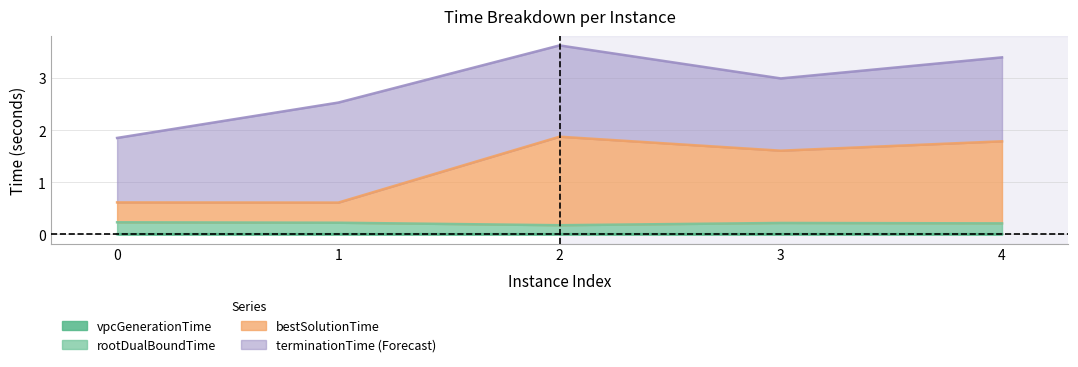

Which category has the lowest value in the rootDualBoundTime series?

2